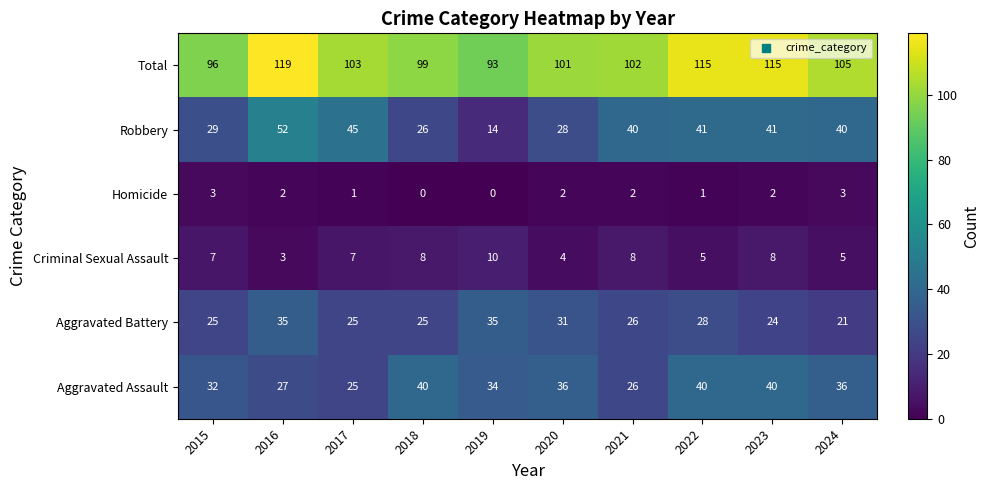

At which category does the chart reach its peak across all series?

2016